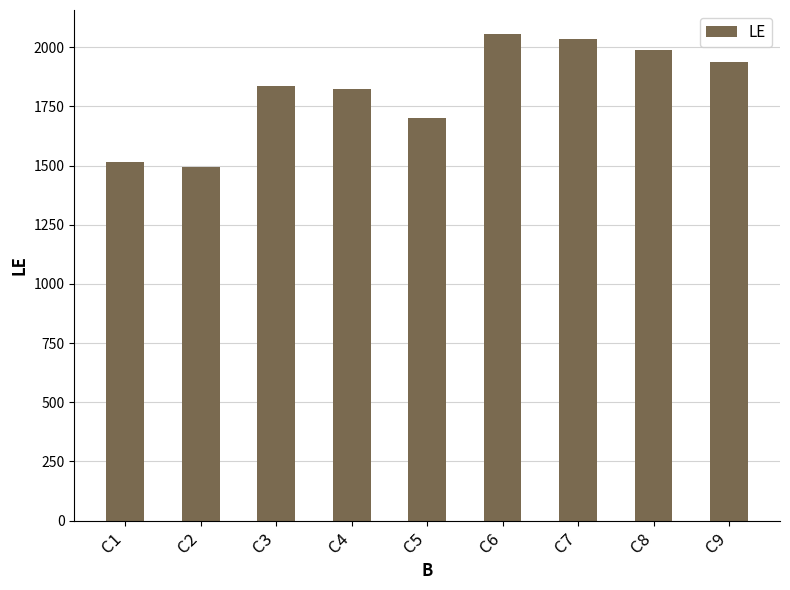

What is the value of the 5th bar from the left?

1703